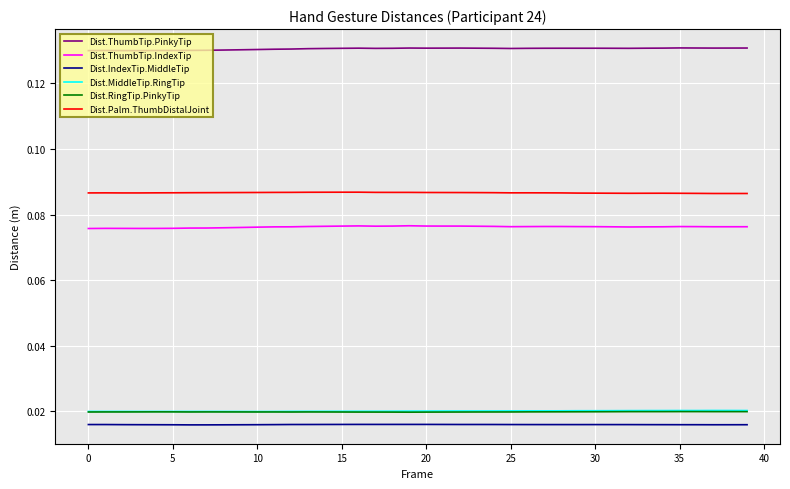

True or false: Dist.RingTip.PinkyTip and Dist.ThumbTip.PinkyTip cross at least once.

False